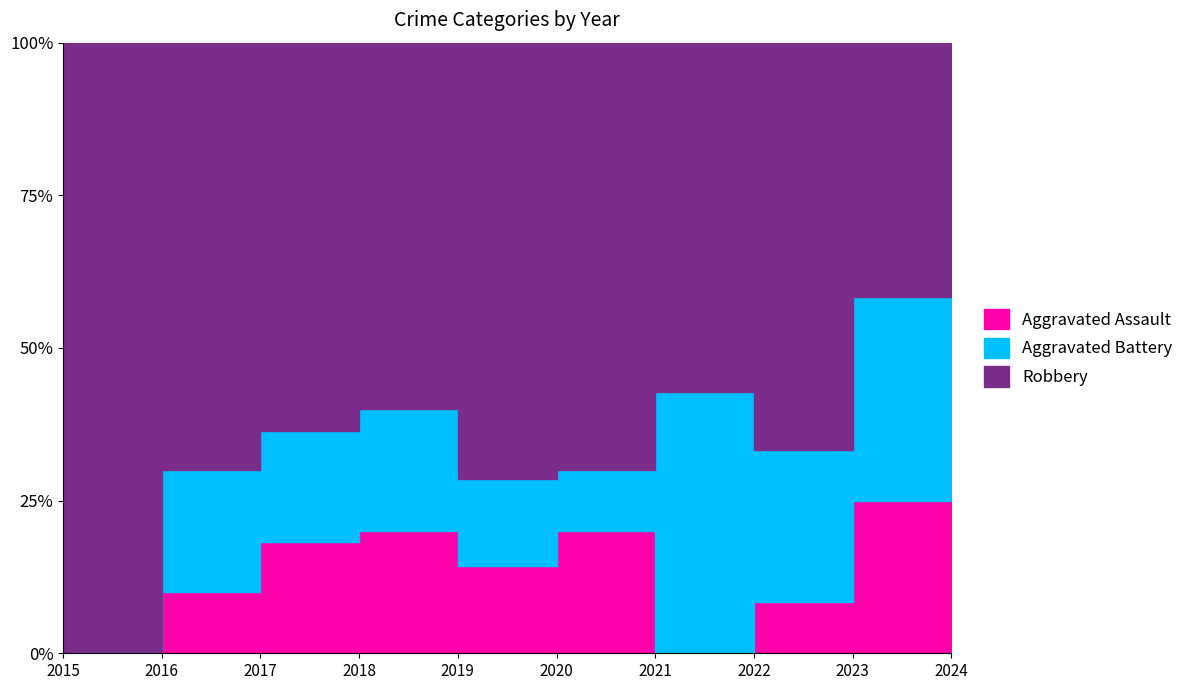

True or false: Robbery and Aggravated Assault intersect in this chart.

False